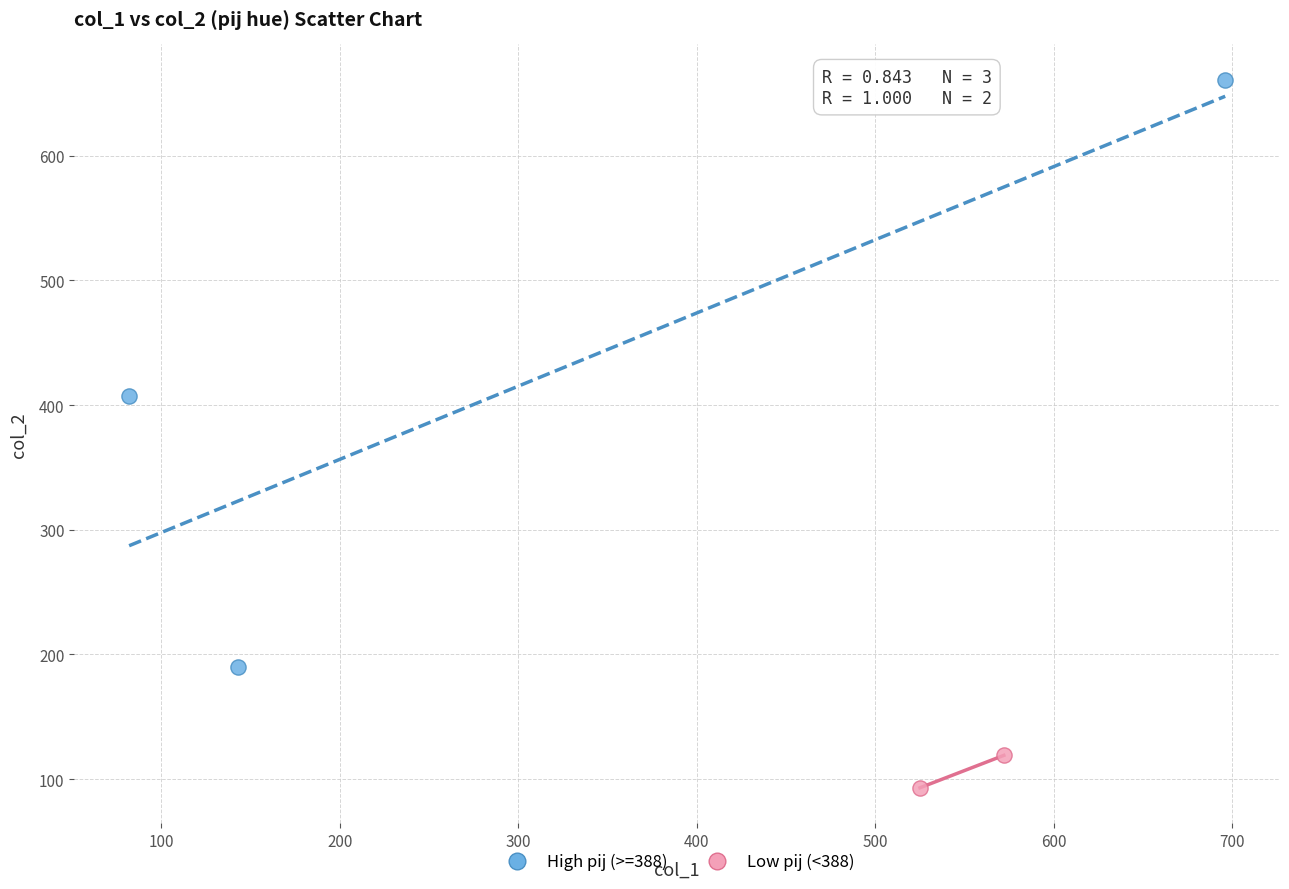

Which series reaches the minimum Y coordinate?

Low pij (<388)